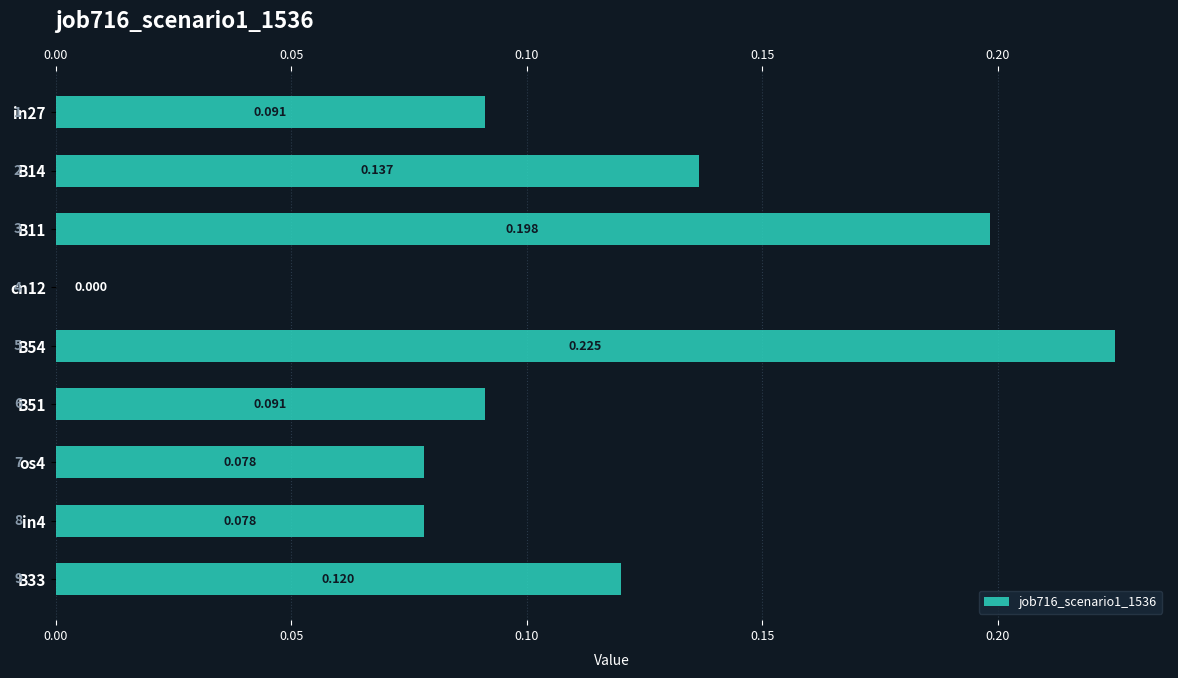

What position from the right is os4?

3